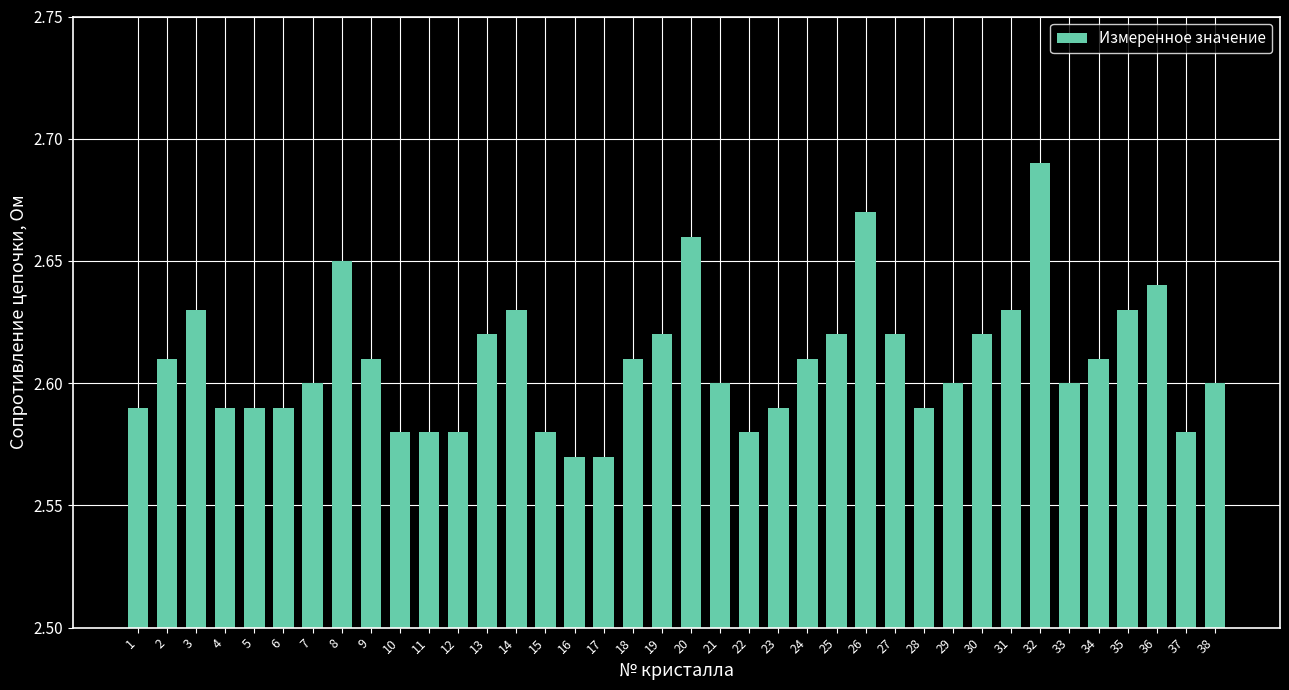

Which label corresponds to the largest value in the chart?

32